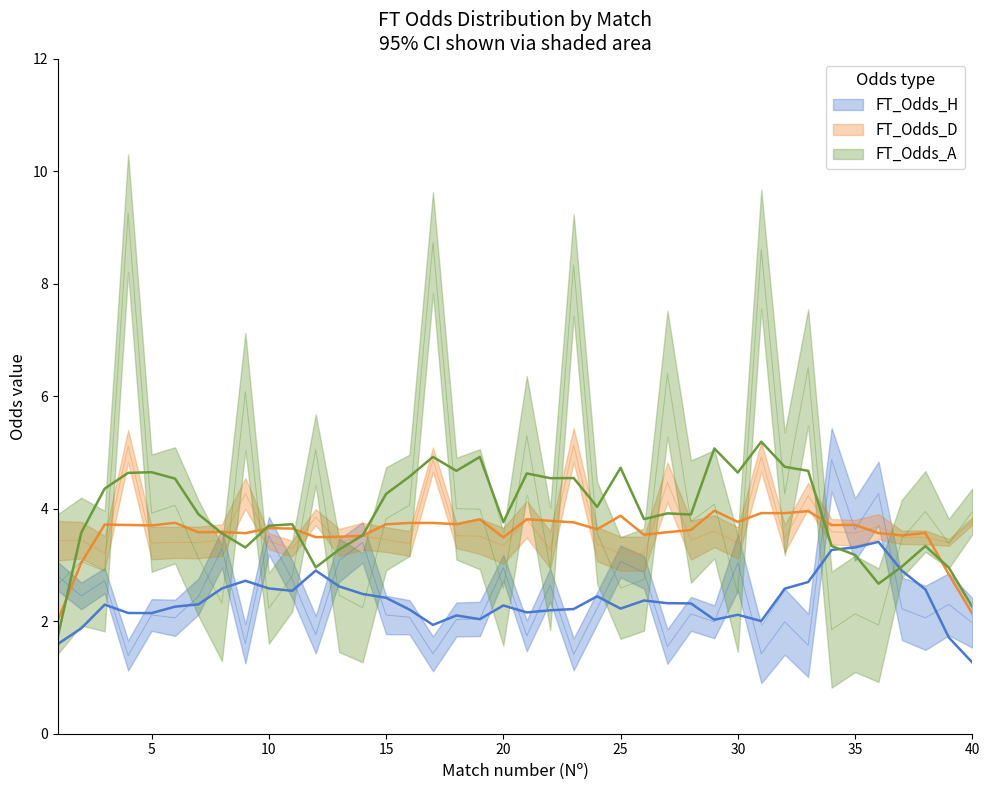

Which series ends up on top after the final intersection of FT_Odds_D and FT_Odds_A?

FT_Odds_A